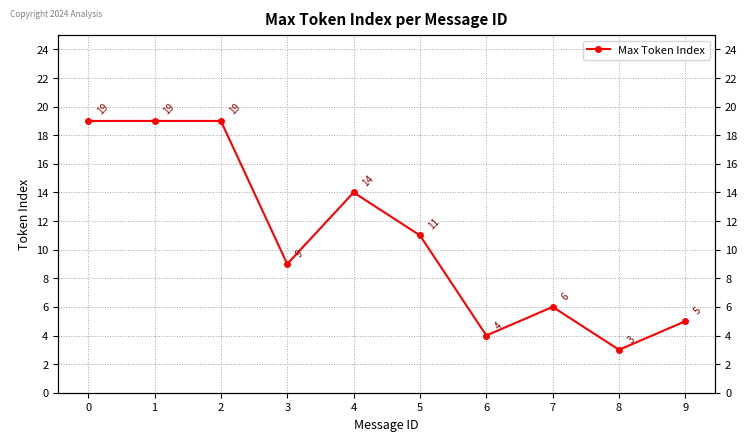

Is it true that the value at 0 is 19?

True